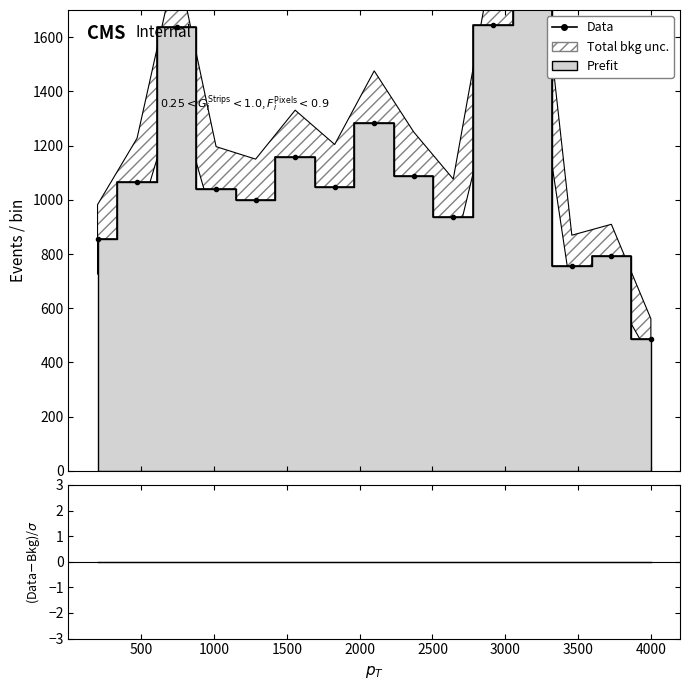

Reading left to right, transcribe all the data shown in this chart.

Data: 854	1067	1636	1040	1000	1157	1047	1283	1087	936	1643	1900	756	791	488
(Data-Bkg)/σ: 0	0	0	0	0	0	0	0	0	0	0	0	0	0	0